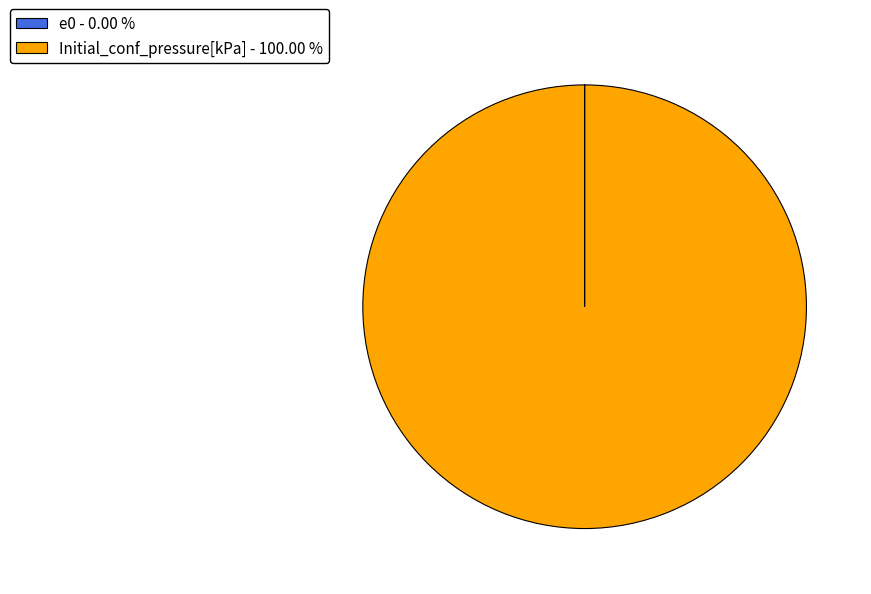

Is there any slice that represents more than half of the pie?

Yes